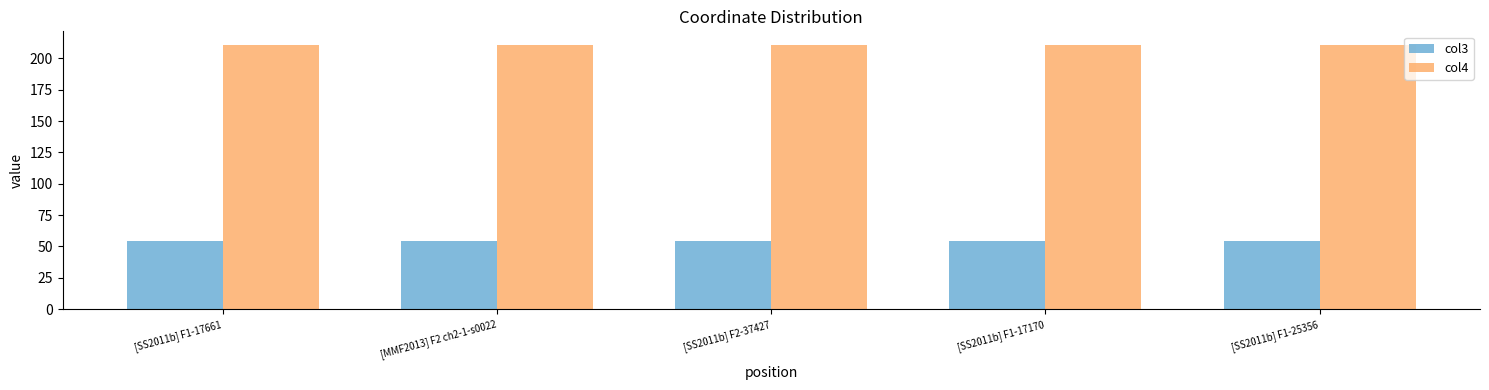

What is the difference between the highest and lowest values at [SS2011b] F1-25356?

156.6